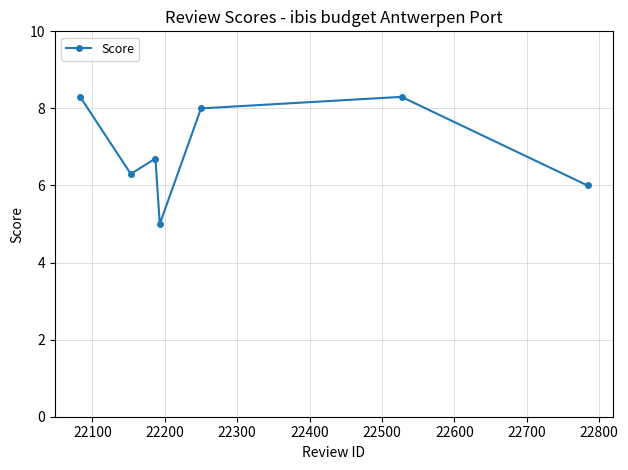

What is the greatest value displayed?

8.3